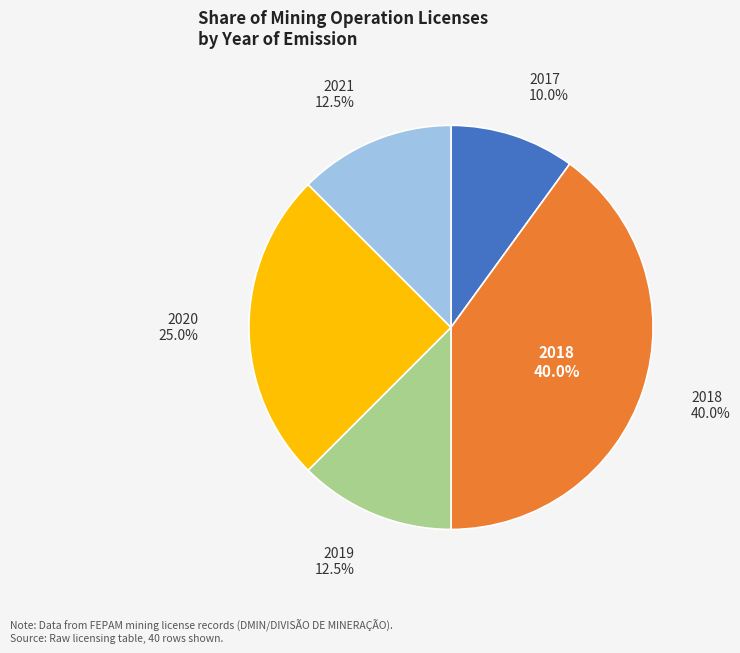

Which slice is the largest?

2018